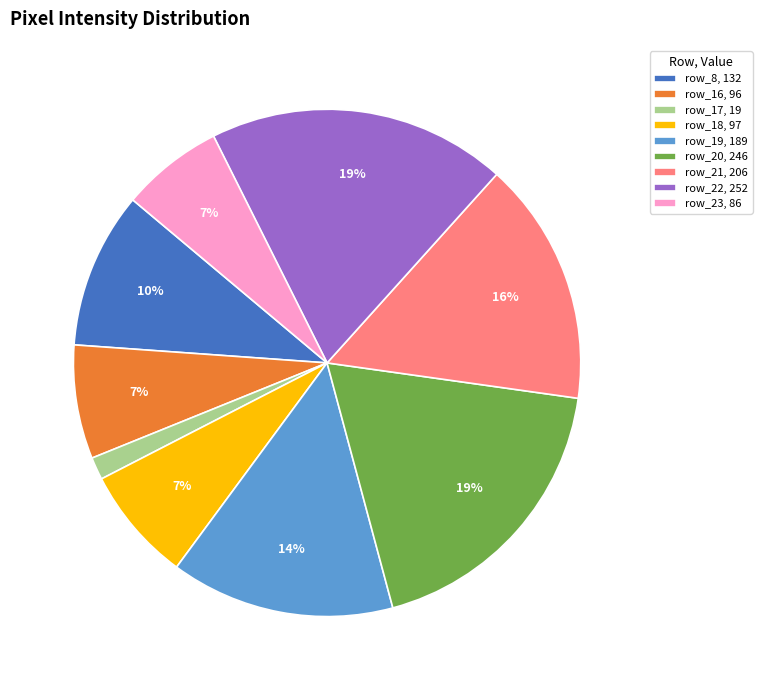

Which category has the smallest portion of the pie?

row_17, 19